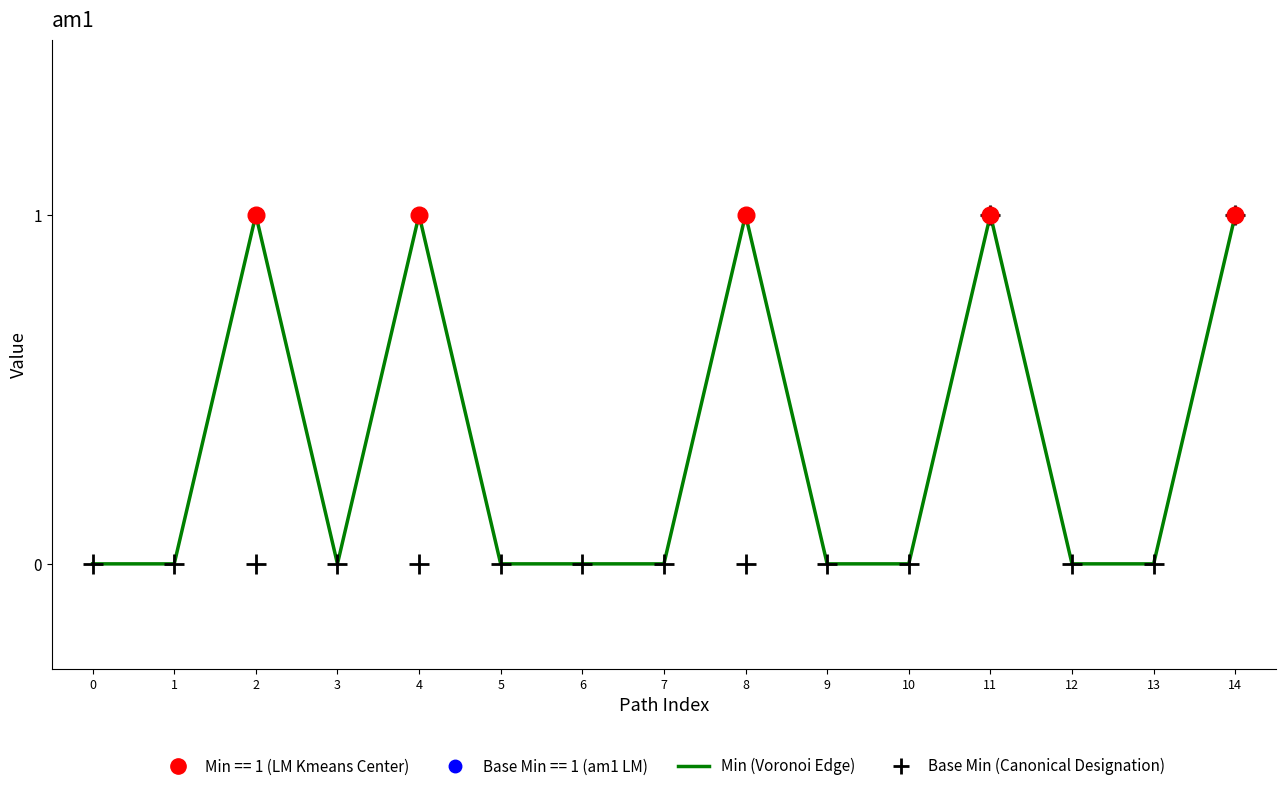

What is the difference between the second highest and minimum values in the Min (Voronoi Edge) series?

1